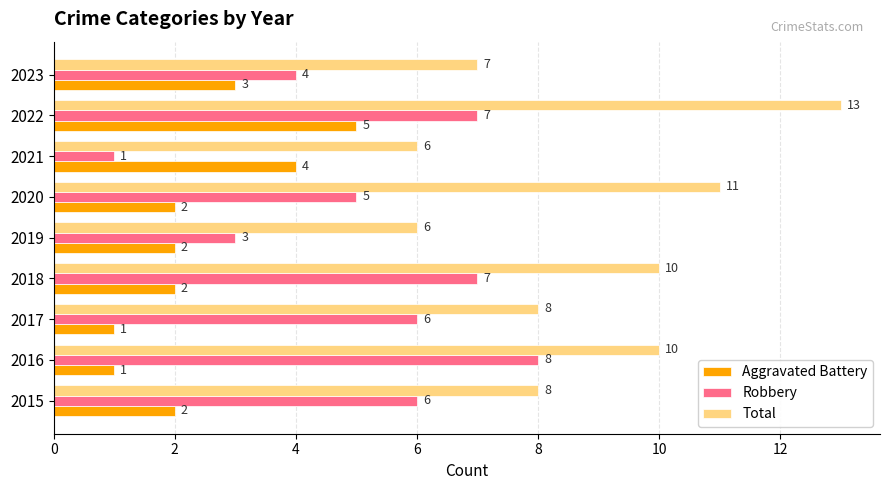

At which label does Robbery reach its minimum?

2021